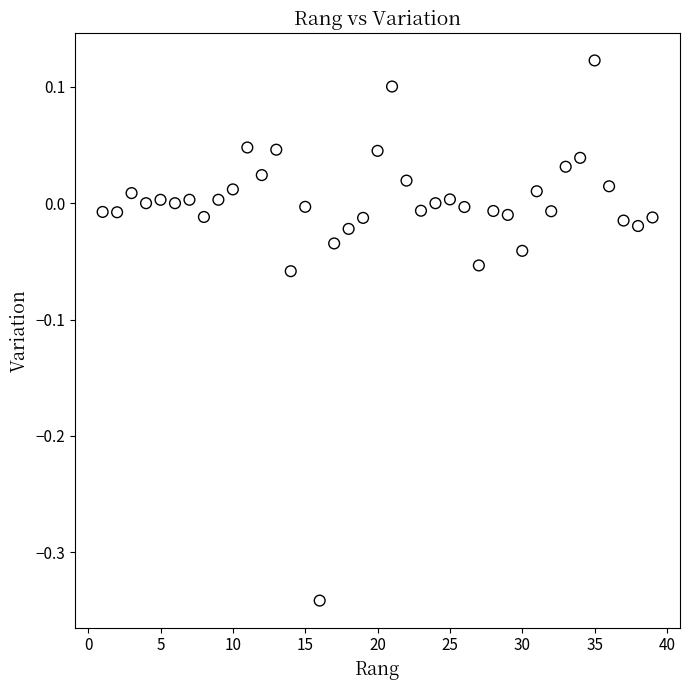

What is the range of X values (max minus min)?

38.0